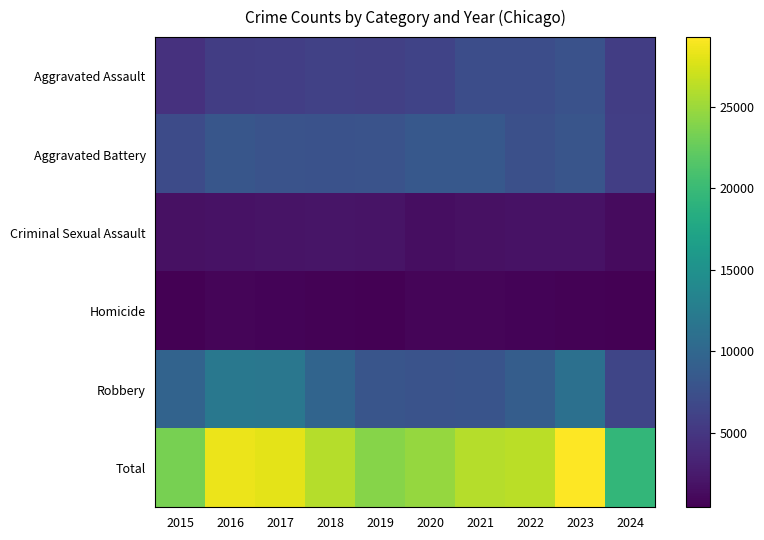

Which category has the highest value across all series?

2023